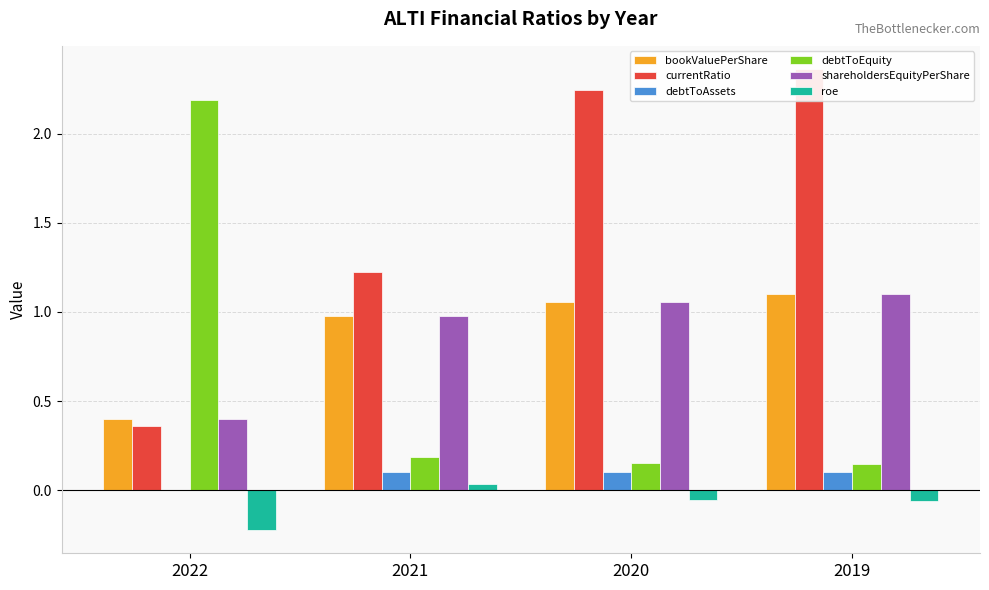

At how many categories does at least one series exceed 0?

4